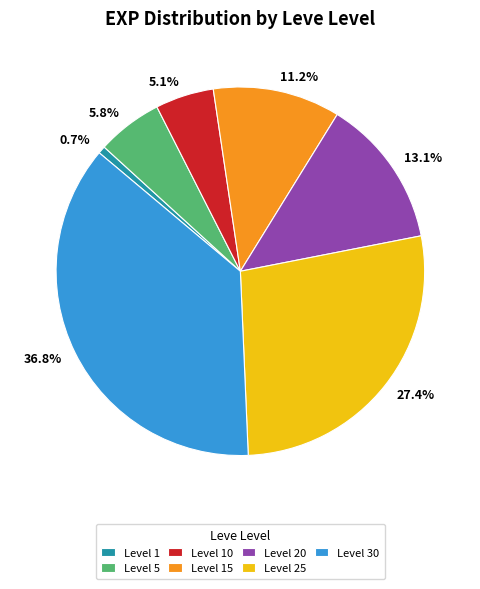

Which has a higher value, 36.8% or 11.2%?

36.8%